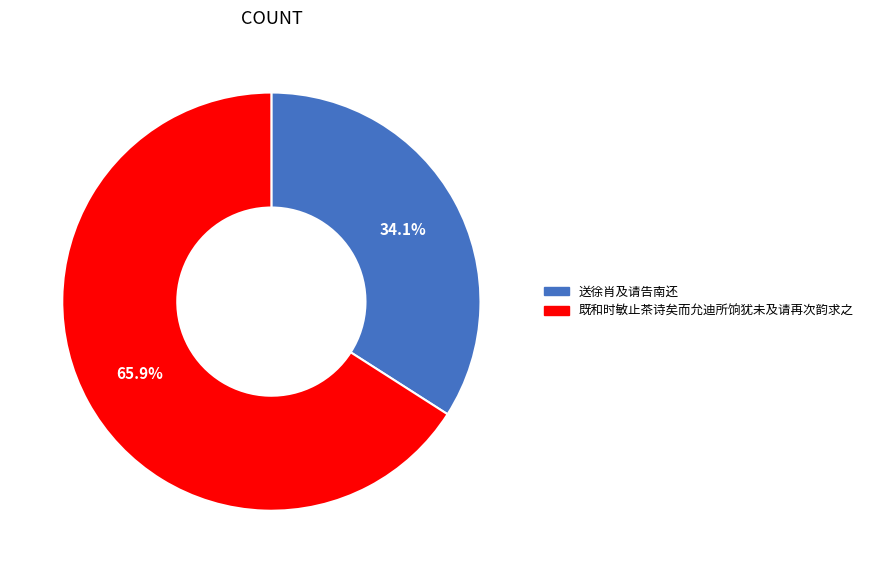

Combined, what portion of the pie is 送徐肖及请告南还 and 既和时敏止茶诗矣而允迪所饷犹未及请再次韵求之?

100.0%